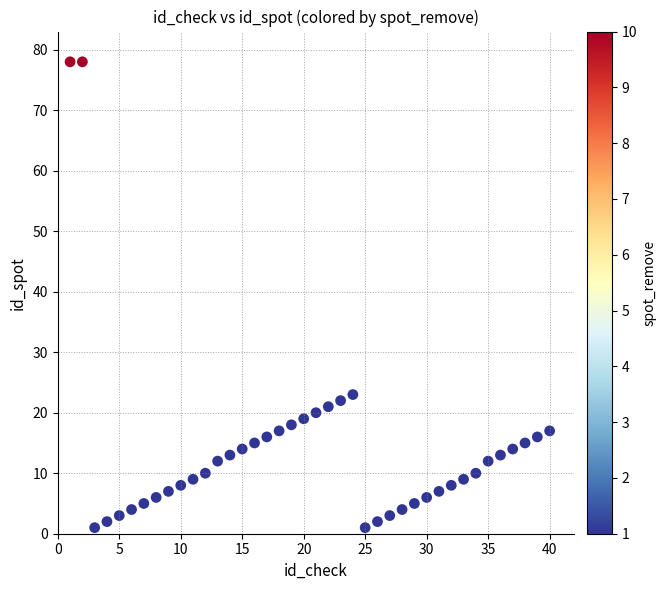

What Y value in the scatter plot is closest to 39?

23